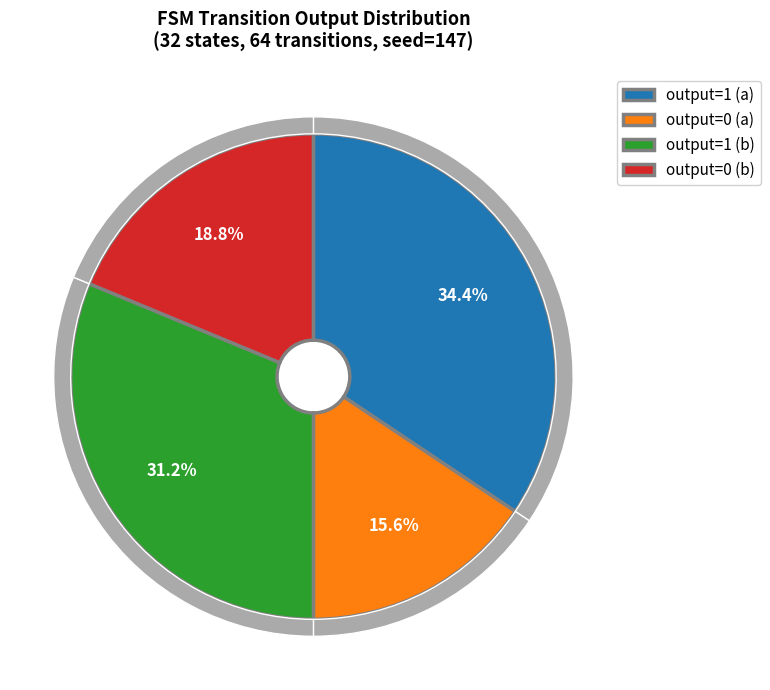

What is the total percentage of output=1 (a) and output=0 (b)?

53.1%